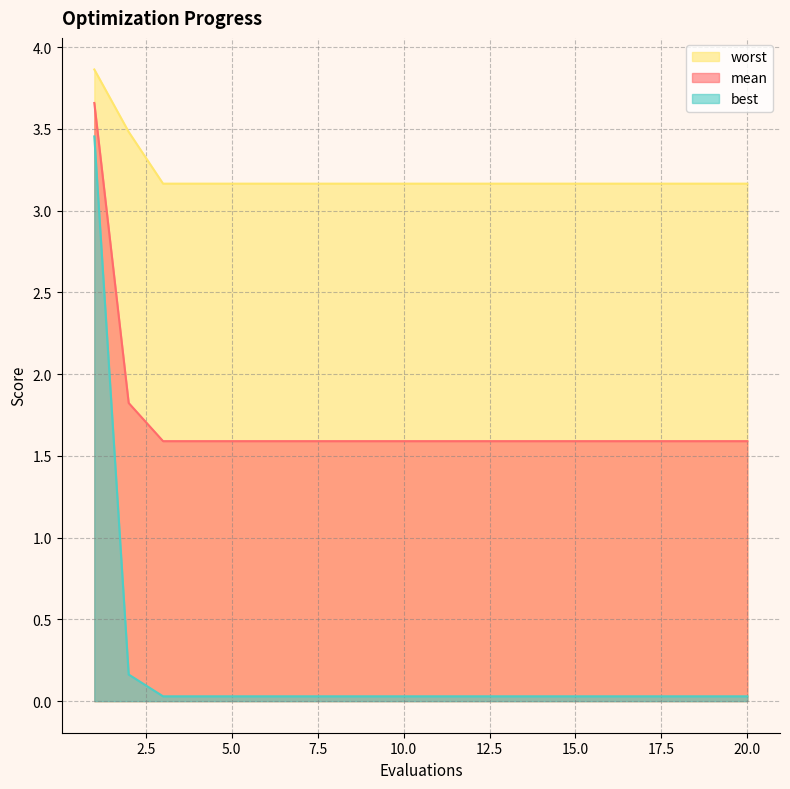

What is the difference between the maximum and minimum values in the mean series?

2.1